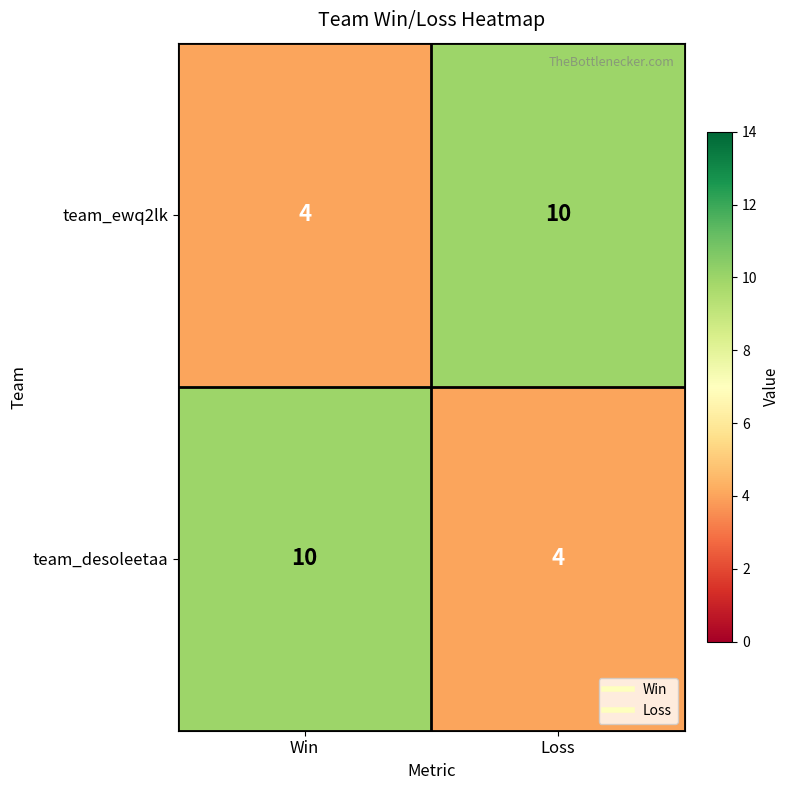

What is the spread (max minus min) of values at Win?

6